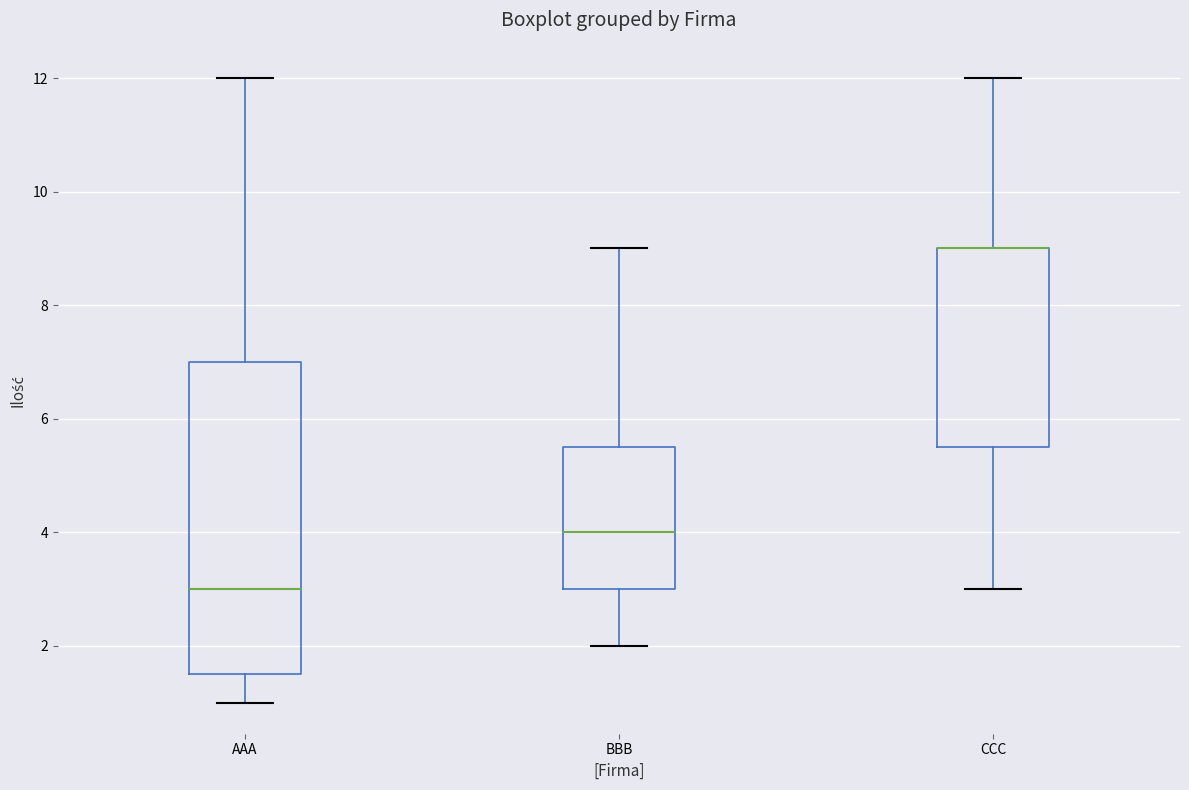

Reading left to right, read every box against the y-axis: the position of its median line, the range the box covers, and the ends of its whiskers. The values are not printed on the chart, so give them approximately, as read against the axis.

AAA: median 3.0, box 1.6 to 7.0, whiskers 1.0 to 12.0
BBB: median 4.0, box 3.0 to 5.6, whiskers 2.0 to 9.0
CCC: median 9.0 (drawn on the box's upper edge), box 5.6 to 9.0, whiskers 3.0 to 12.0